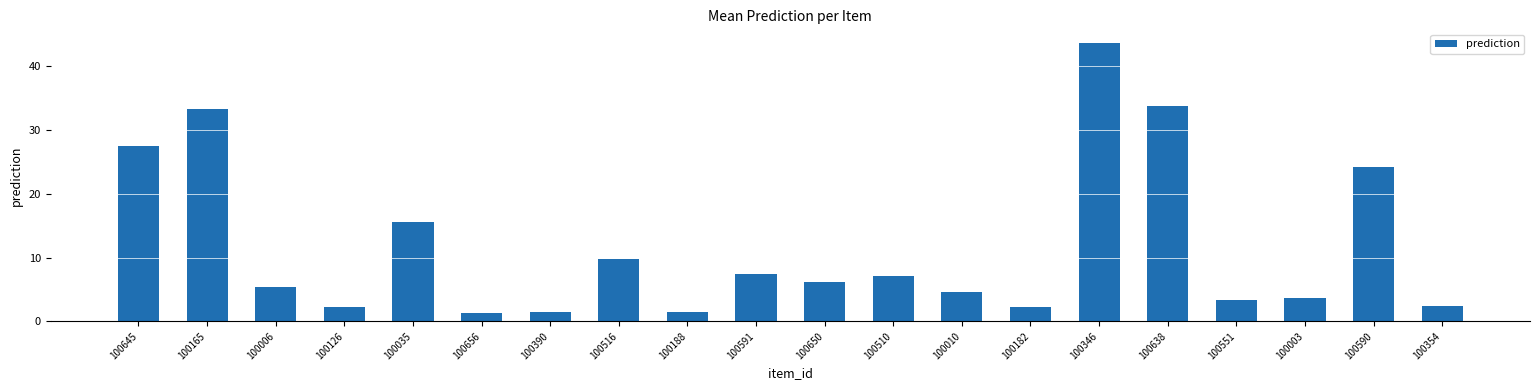

The chart shows a value of 0.9 at 100003. True or false?

False